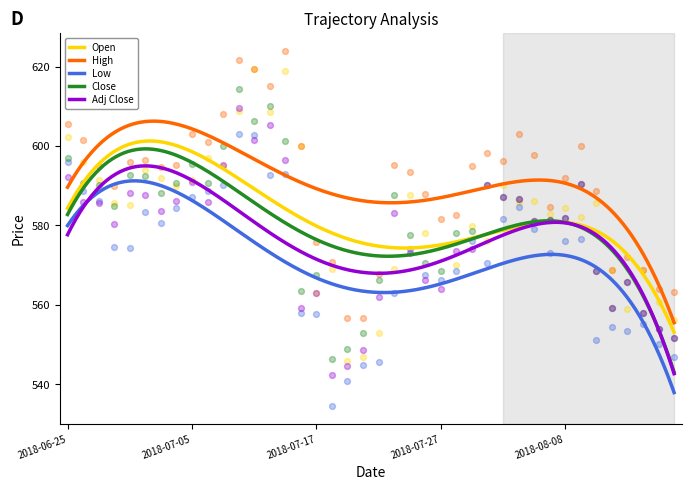

At how many categories does at least one series exceed 622?

1